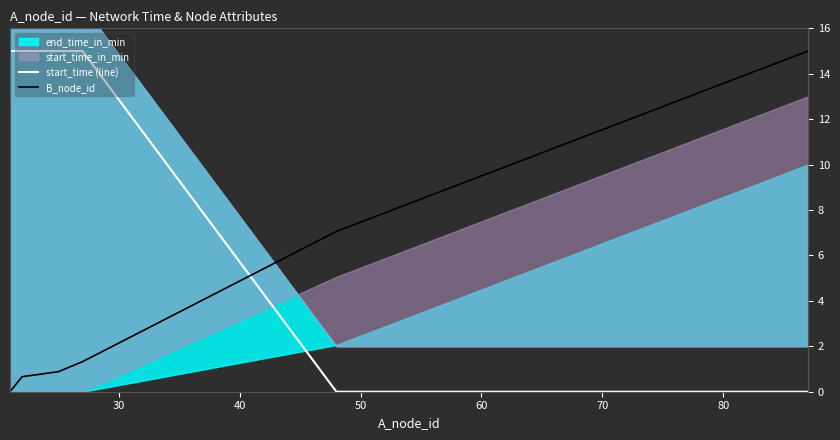

What is the maximum value for B_node_id?

15.0